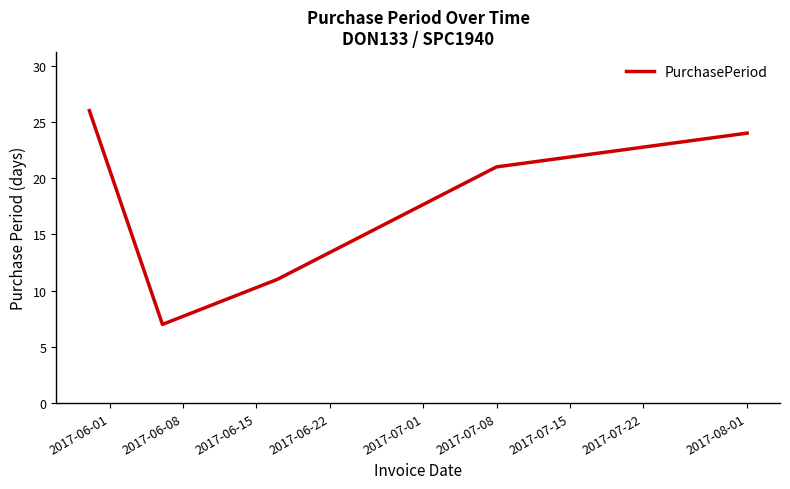

What is the maximum value shown in the chart?

26